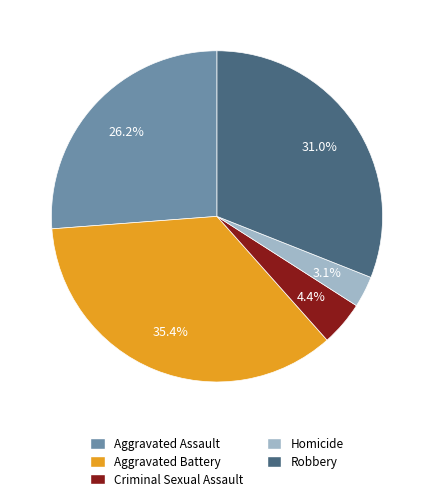

Rank the categories by value from highest to lowest.

Aggravated Battery, Robbery, Aggravated Assault, Criminal Sexual Assault, Homicide